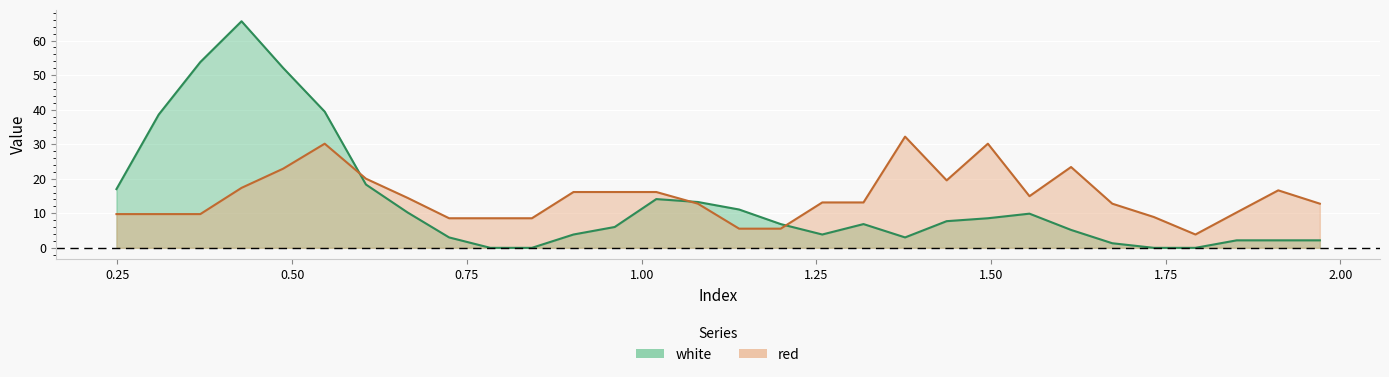

Which series has the widest spread of values?

white